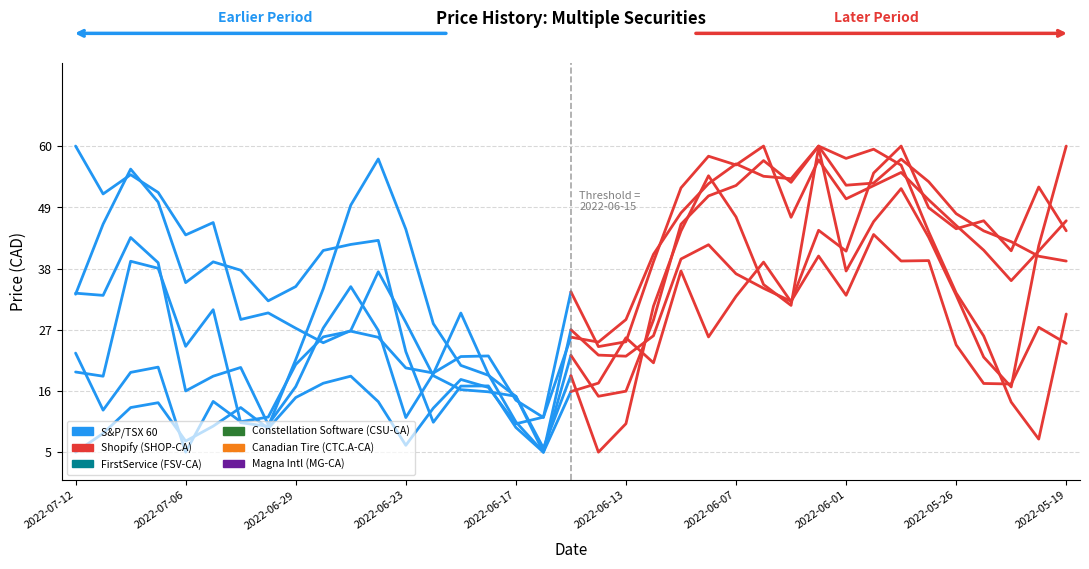

What are all the series names shown in the legend?

S&P/TSX 60, Shopify (SHOP-CA), FirstService (FSV-CA), Constellation Software (CSU-CA), Canadian Tire (CTC.A-CA), Magna Intl (MG-CA)